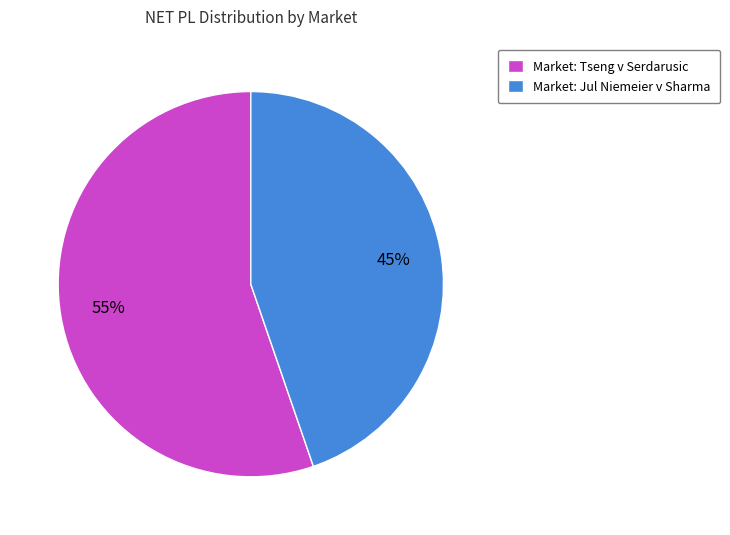

To the nearest percent, what is the combined percentage of Market: Tseng v Serdarusic and Market: Jul Niemeier v Sharma?

100%